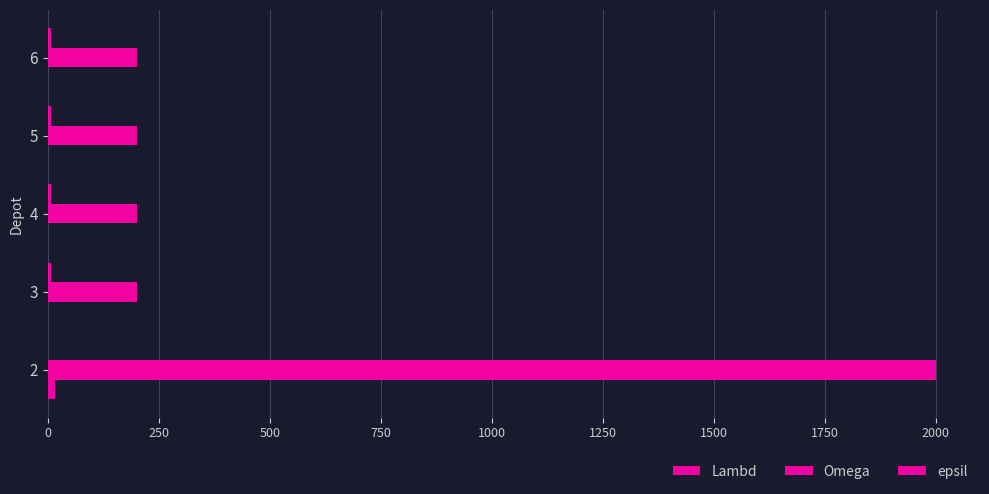

Which series has the widest spread of values?

Omega